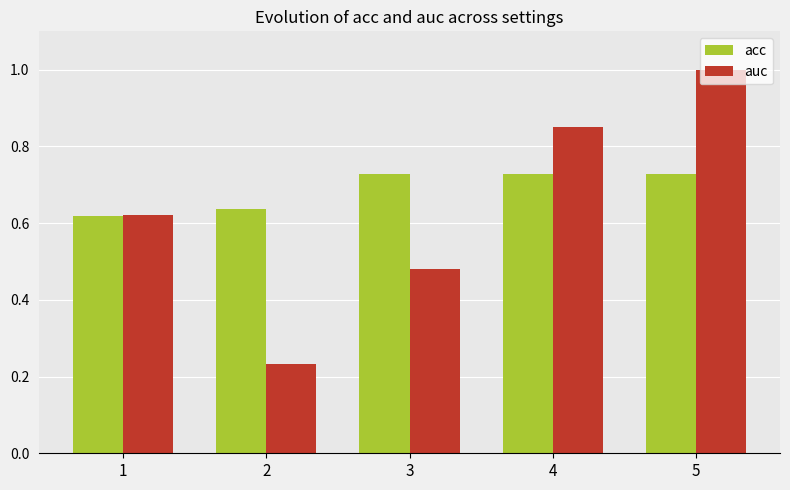

Is it true that acc equals 1.1 at 5?

False